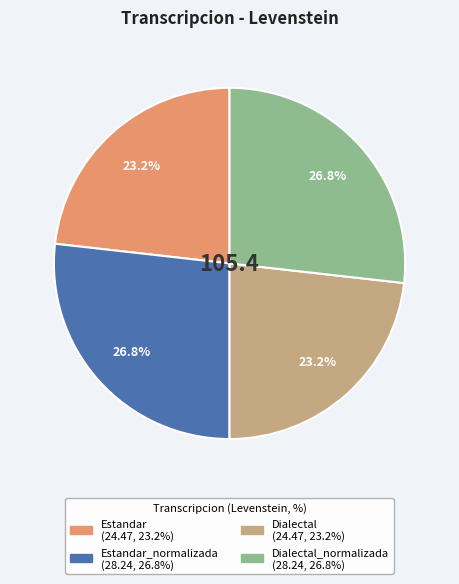

Is there a majority slice in this chart?

No